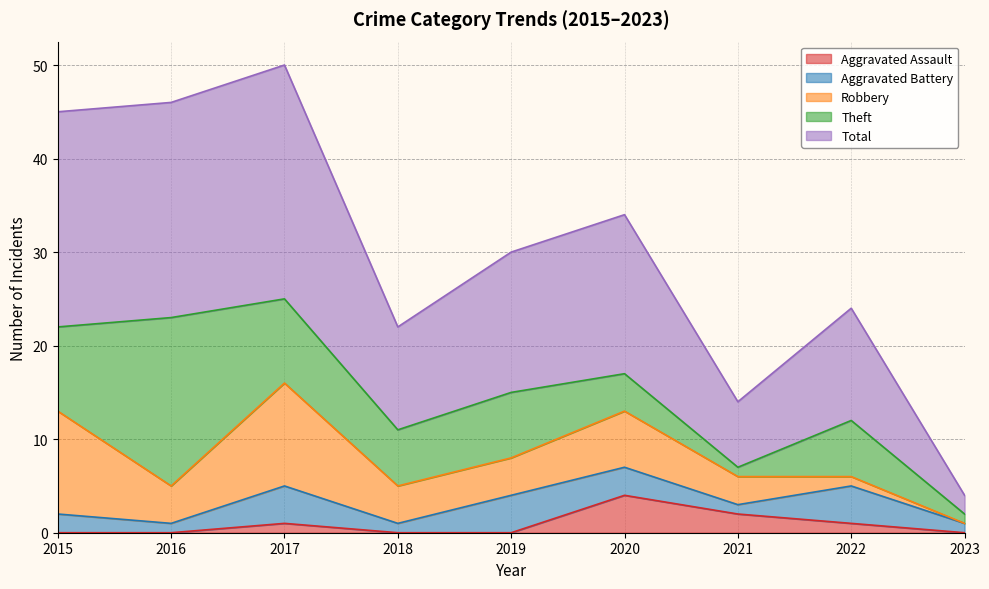

What is the difference between the highest and lowest values at 2019?

15